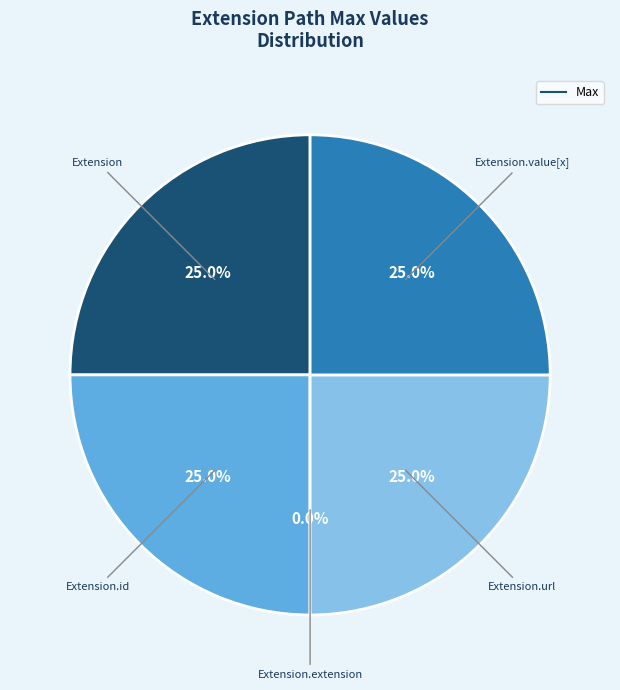

To the nearest percent, what percentage of the pie is Extension.id?

25%